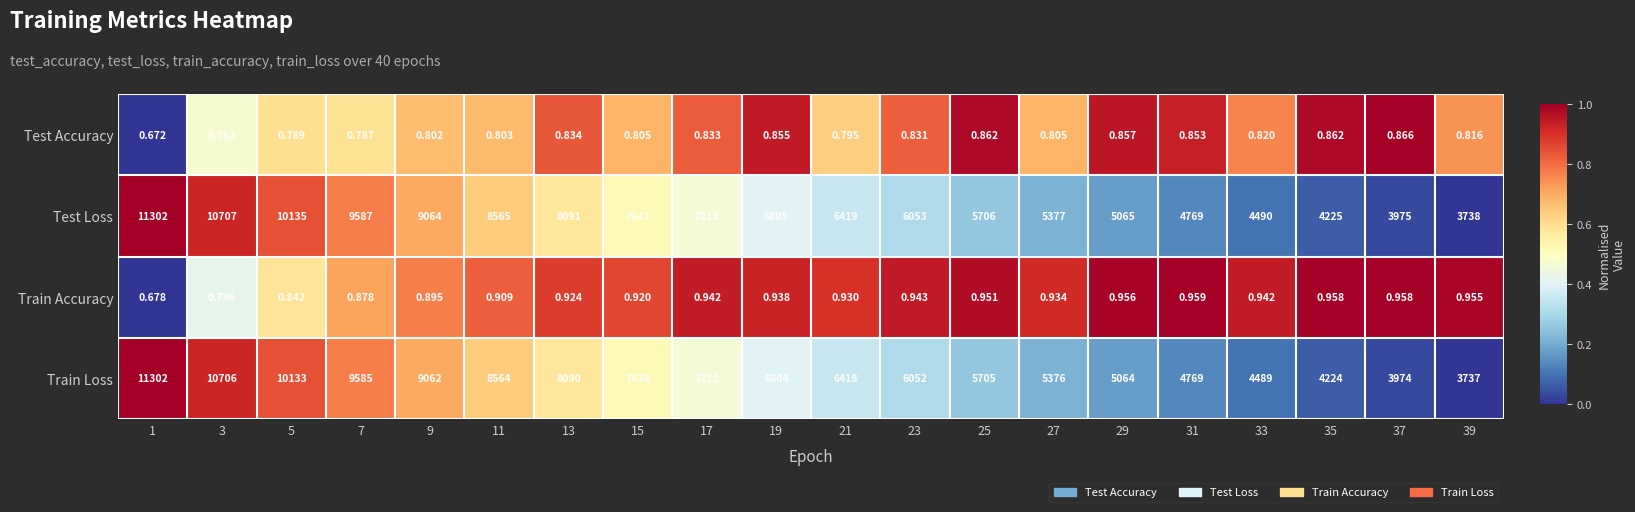

At 19, list the series in order from smallest to largest.

Test Accuracy, Train Accuracy, Train Loss, Test Loss